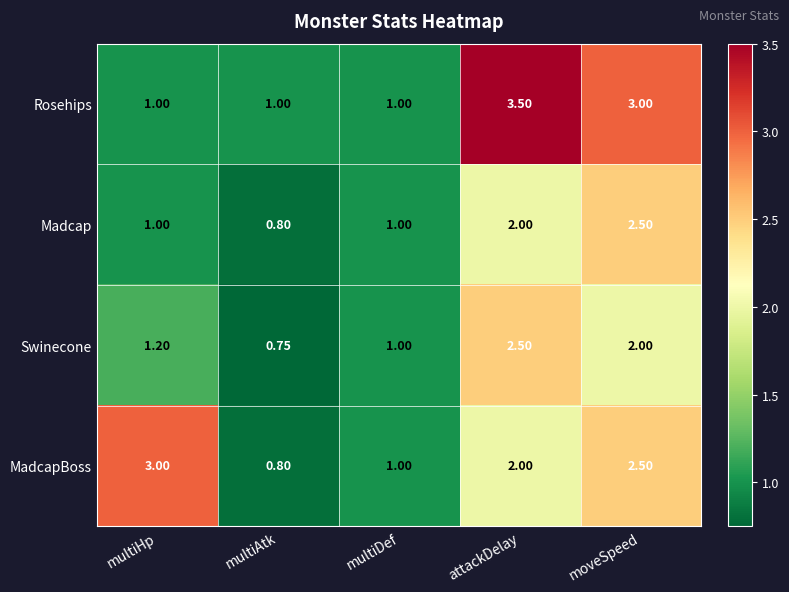

Which series changed the most between multiDef and moveSpeed?

Rosehips